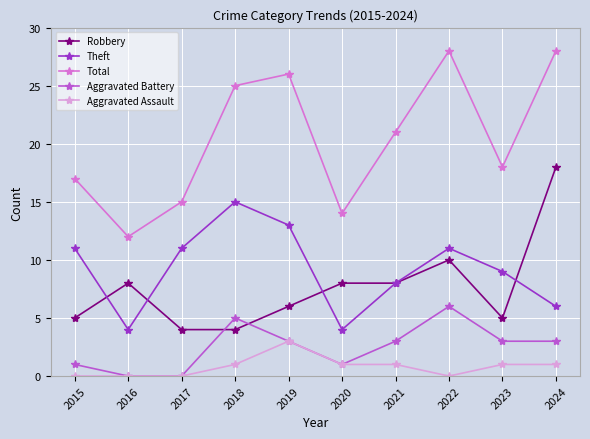

True or false: Aggravated Battery has more than 1 points higher than both neighbors.

True